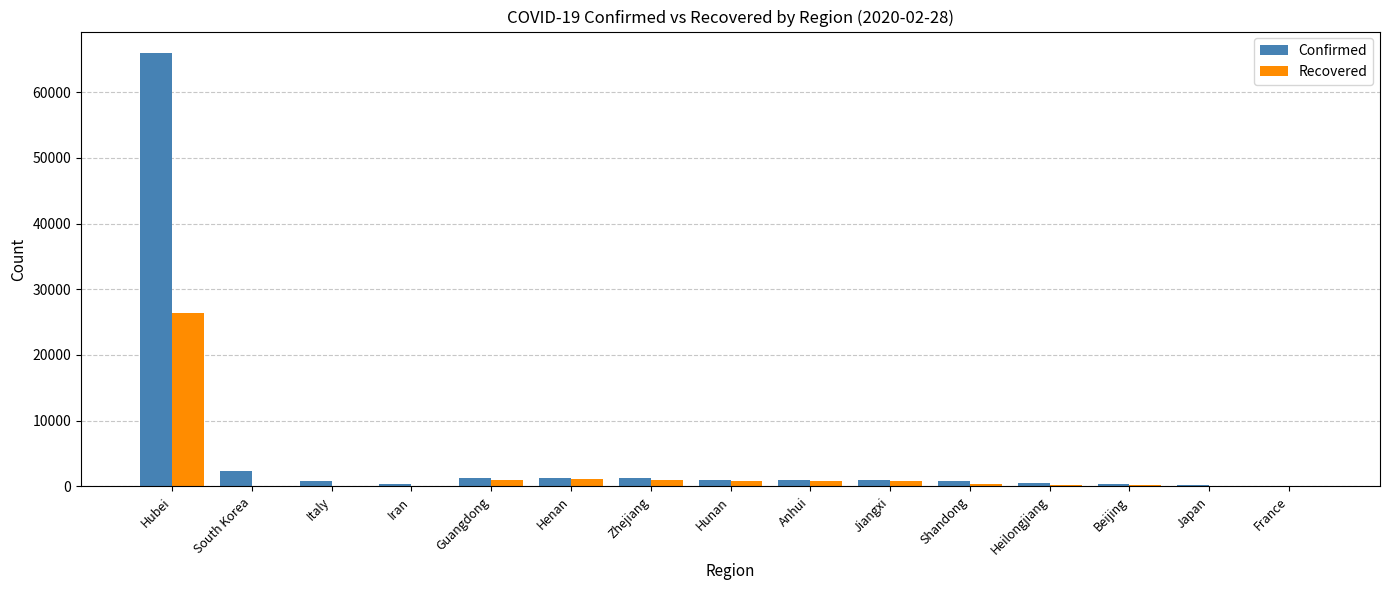

At which label does Confirmed reach its peak?

Hubei